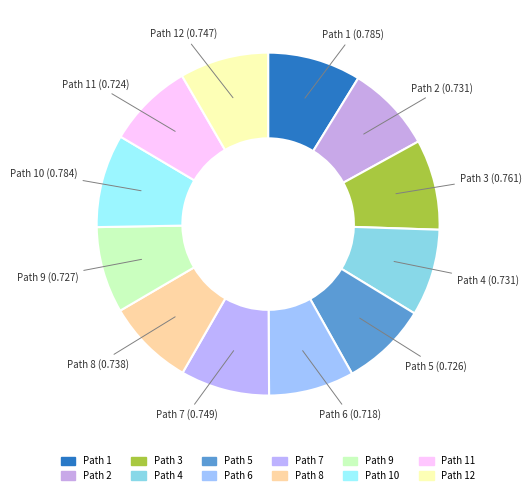

Is it true that Path 4 is 17% of the pie?

False